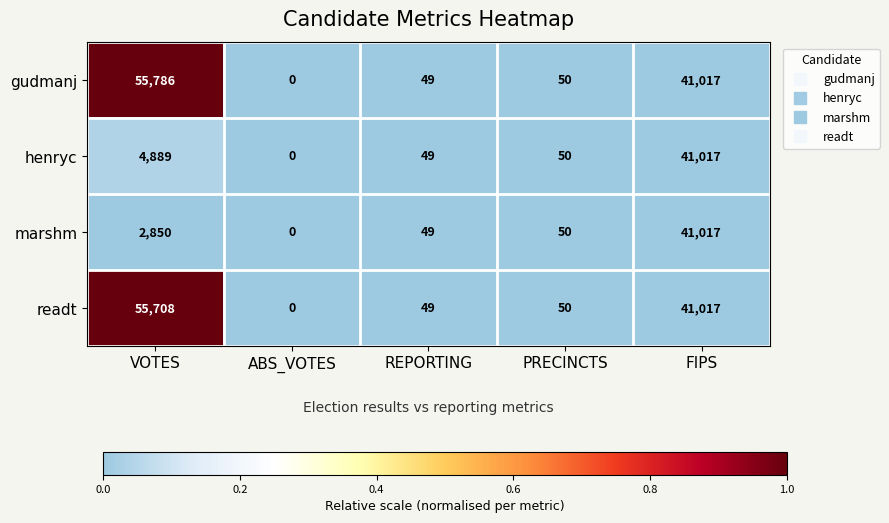

Which series changed the most between VOTES and REPORTING?

gudmanj